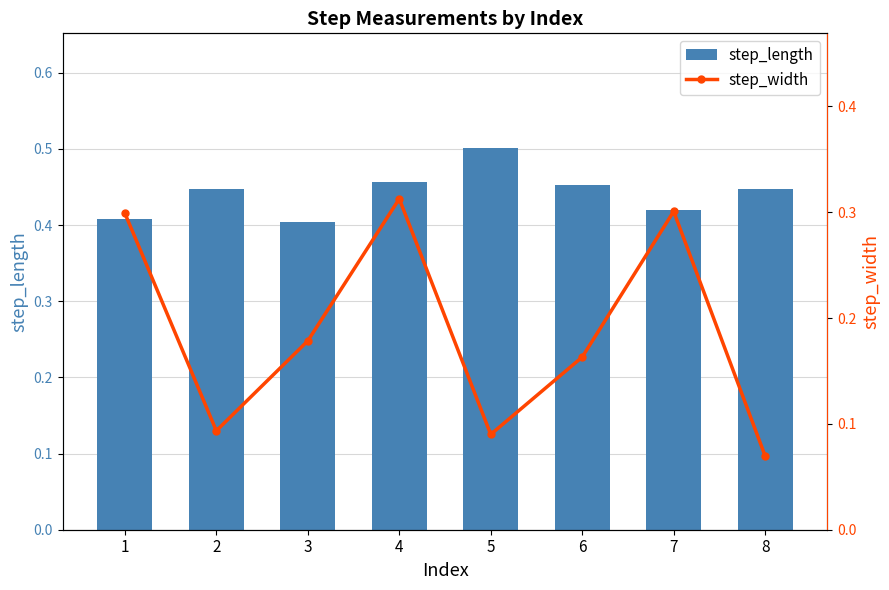

Rank the series by their average value, from highest to lowest.

step_length, step_width